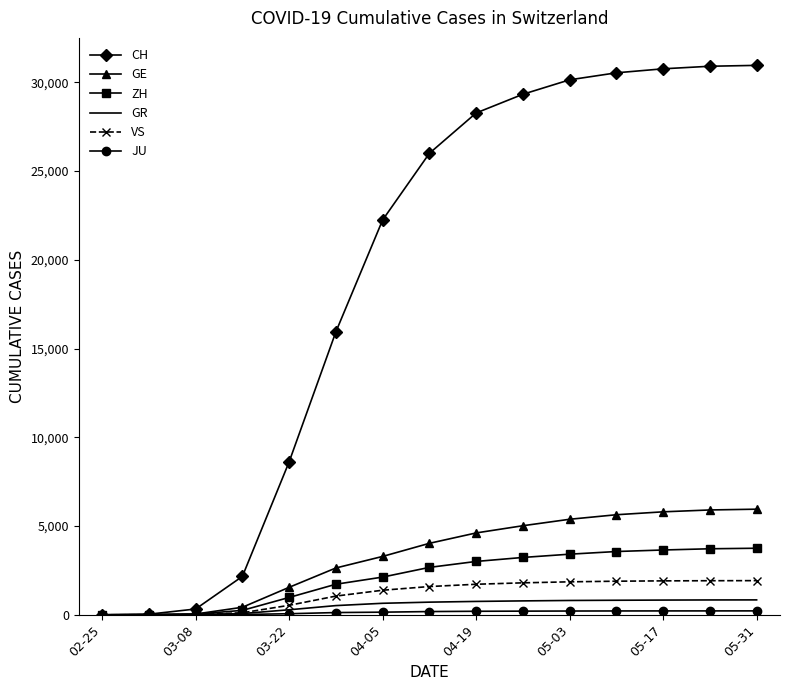

Which series has the largest total across all categories?

CH